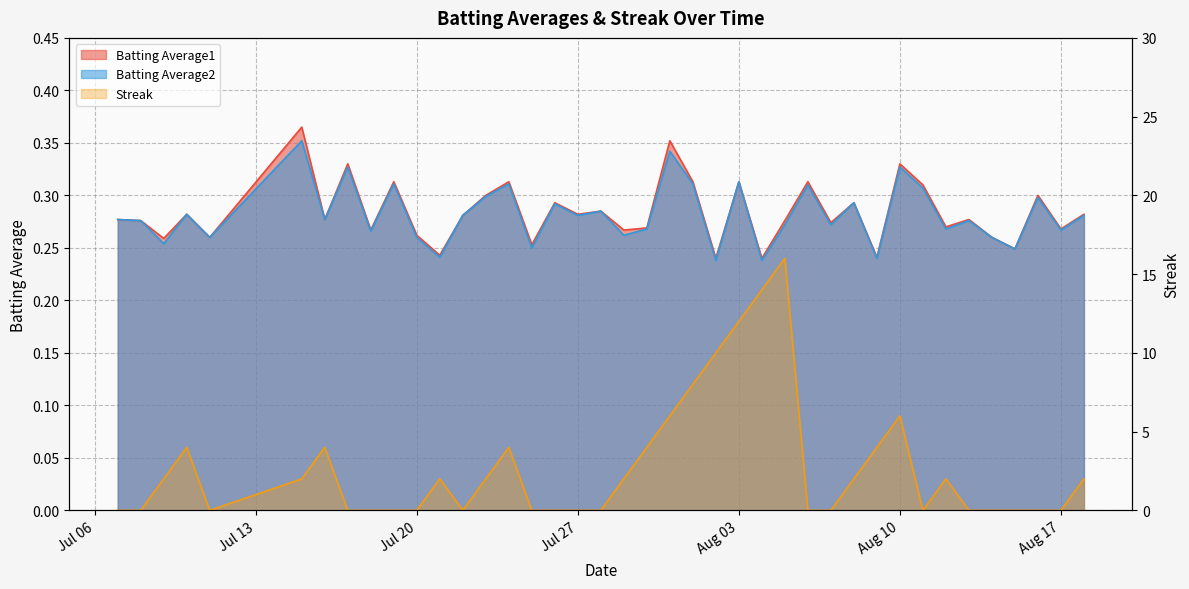

At which label does Streak first exceed 2?

2010-07-10